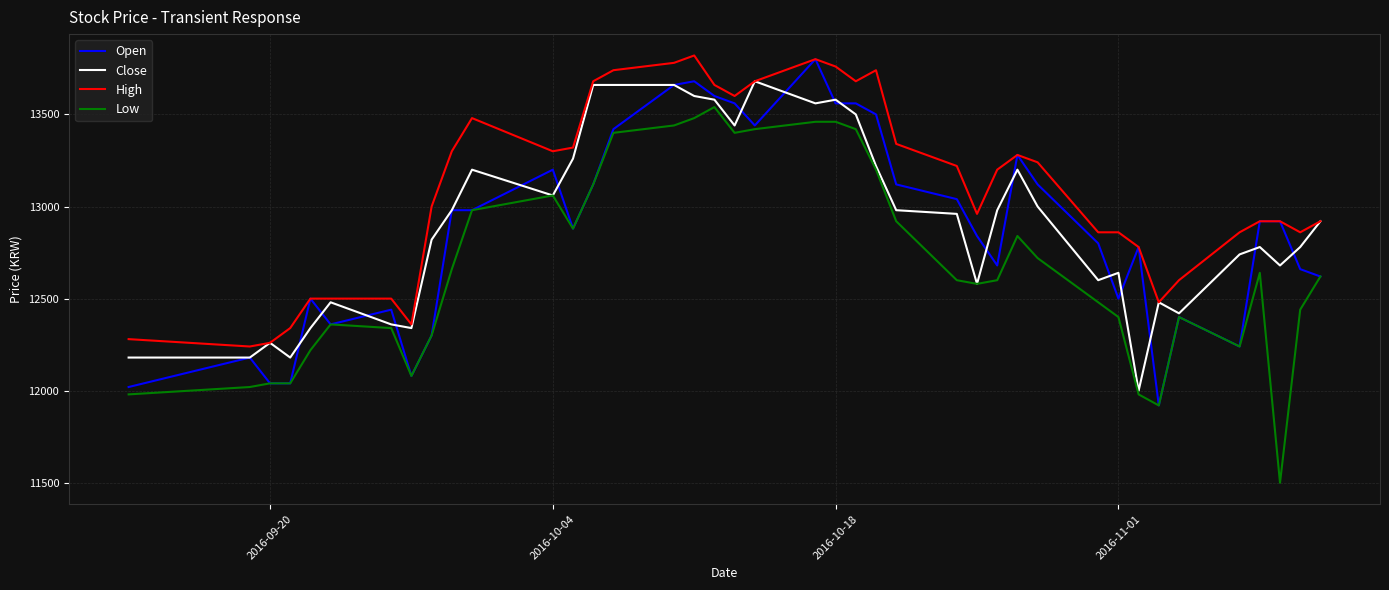

Which series has the largest total across all categories?

High